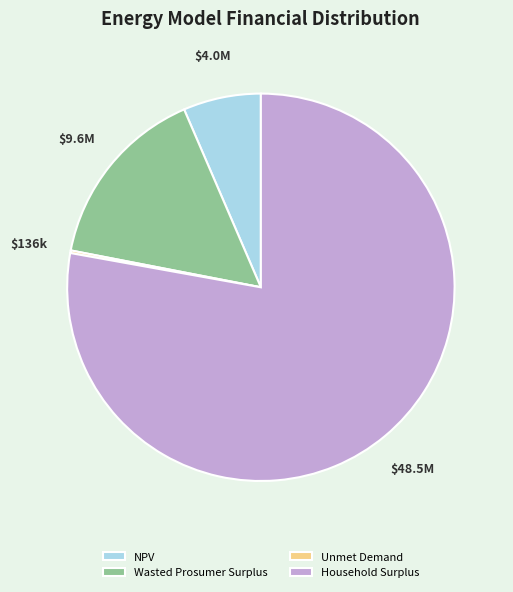

What is the ratio of the value at Wasted Prosumer Surplus to the value at NPV?

2.4